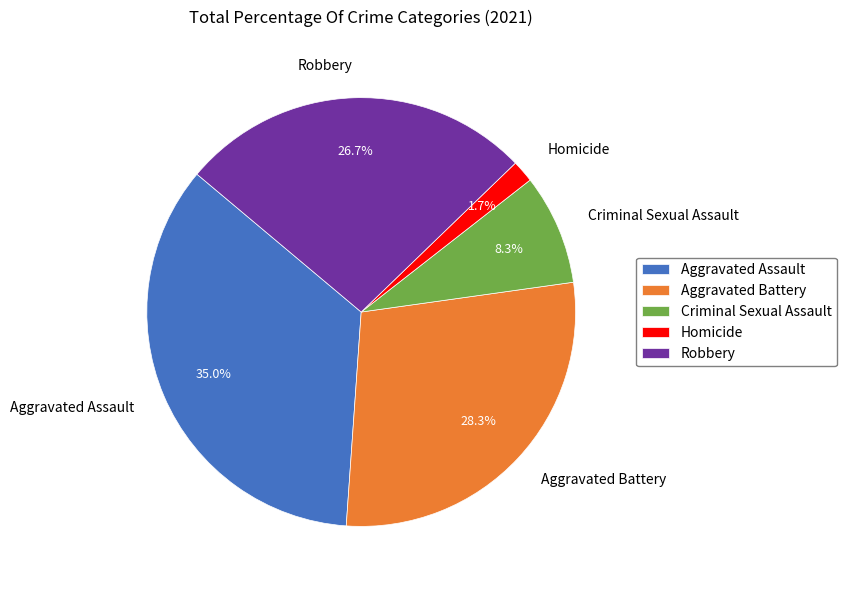

To the nearest percent, what is the difference between the Criminal Sexual Assault and Aggravated Assault slice percentages?

27%